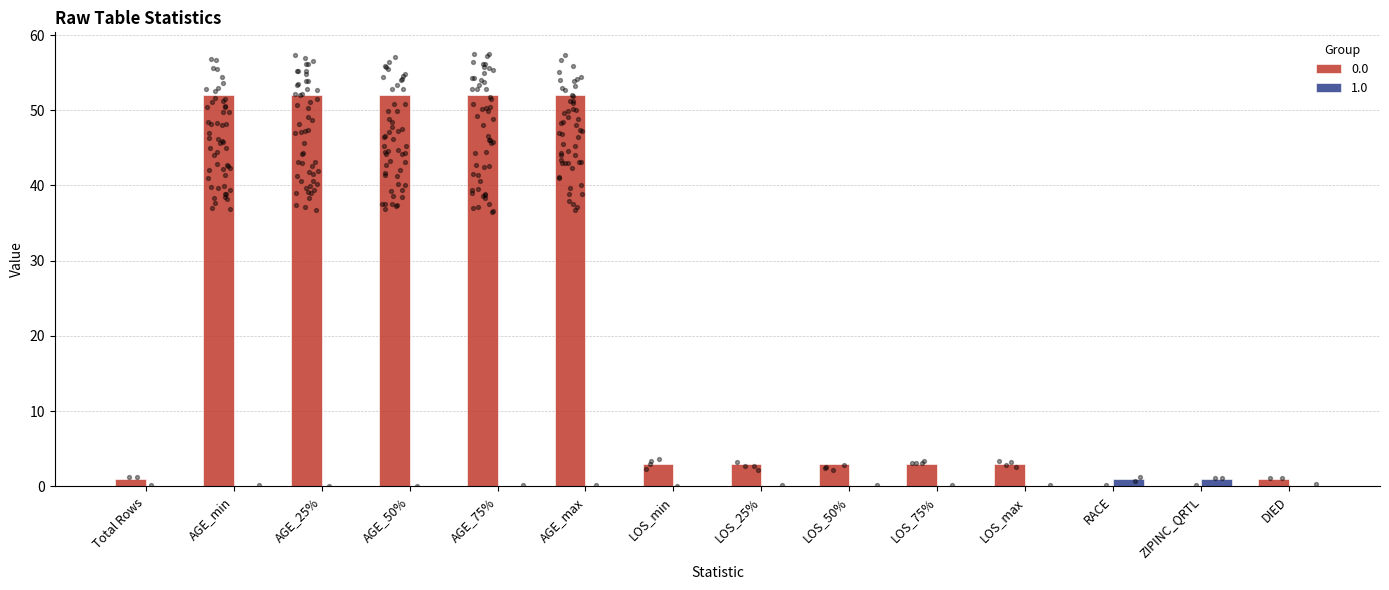

What are all the series names shown in the legend?

0.0, 1.0